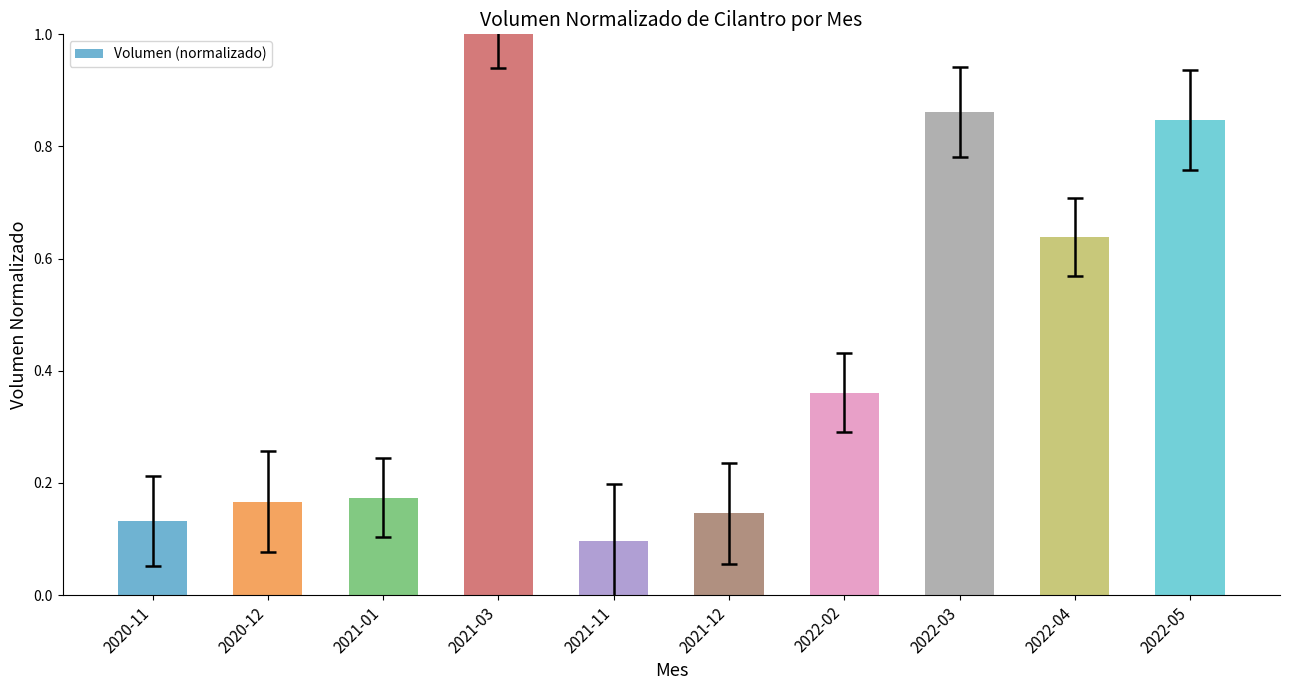

At which label is the value closest to 0?

2021-11